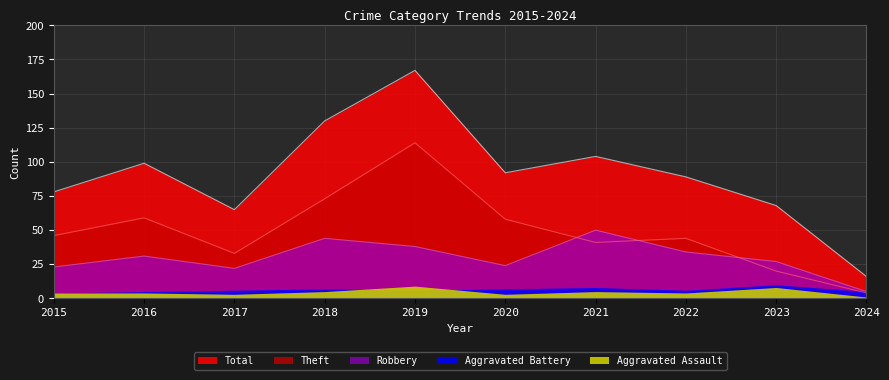

Which category has the lowest value across all series?

2024